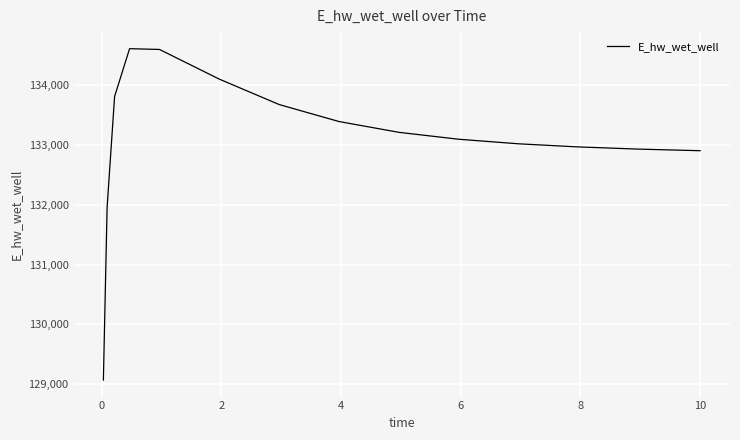

What is the minimum value shown in the chart?

129065.5